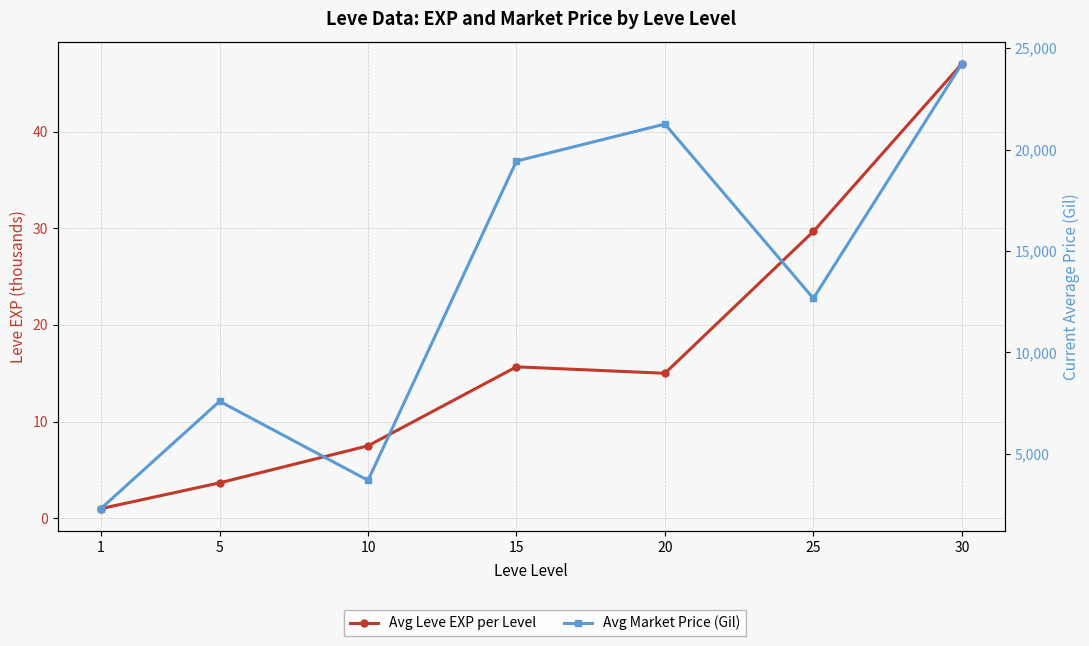

What are all the series names shown in the legend?

Avg Leve EXP per Level, Avg Market Price (Gil)